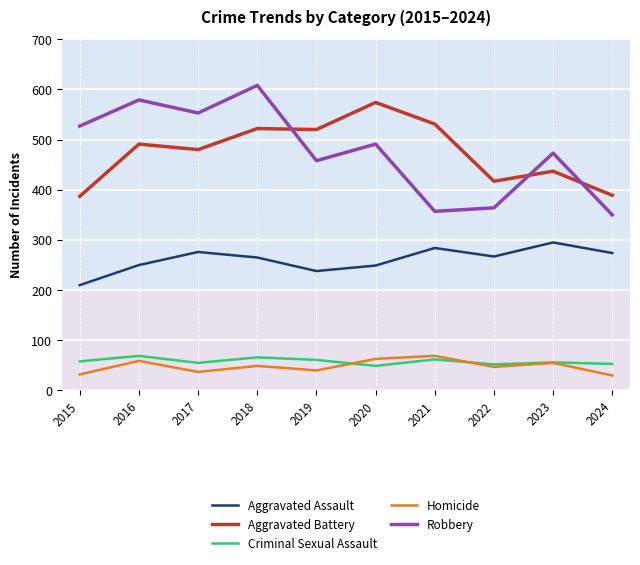

What is the difference between the highest and lowest values at 2016?

520